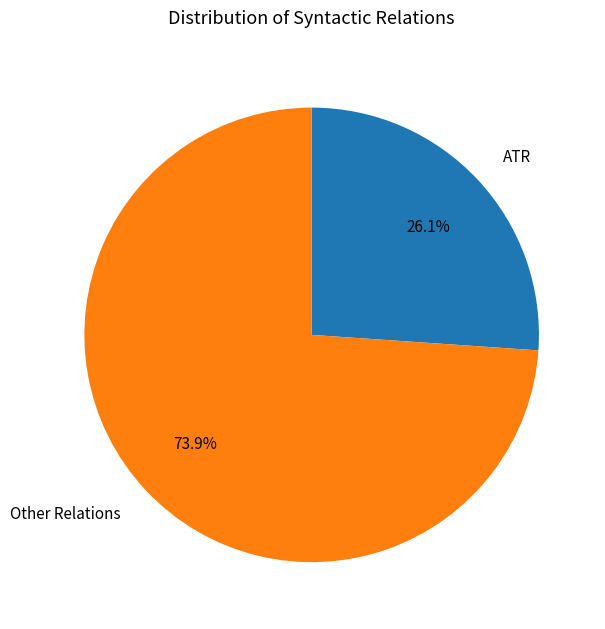

How many slices are in this pie chart?

2